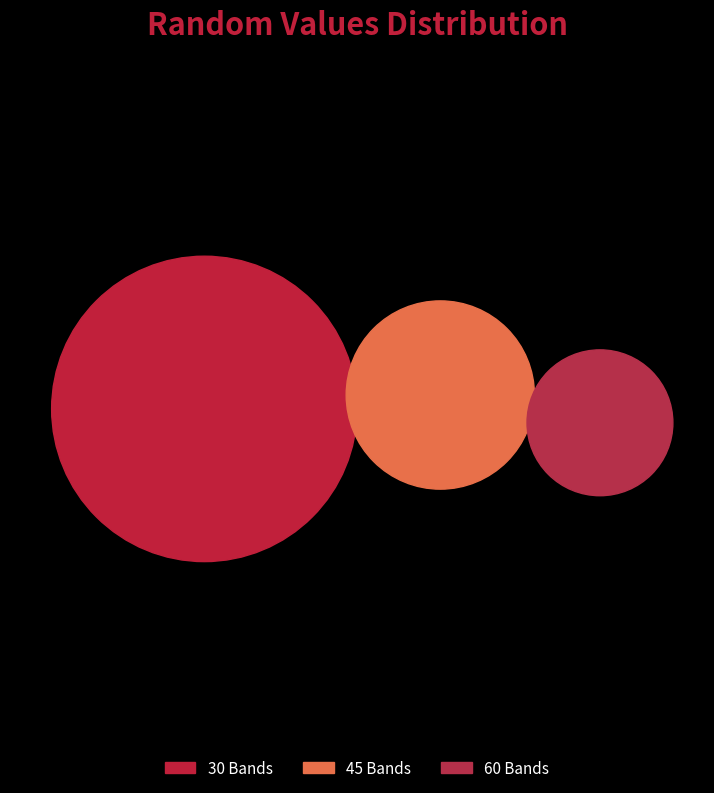

Is it true that 30 Bands is 49% of the pie?

False